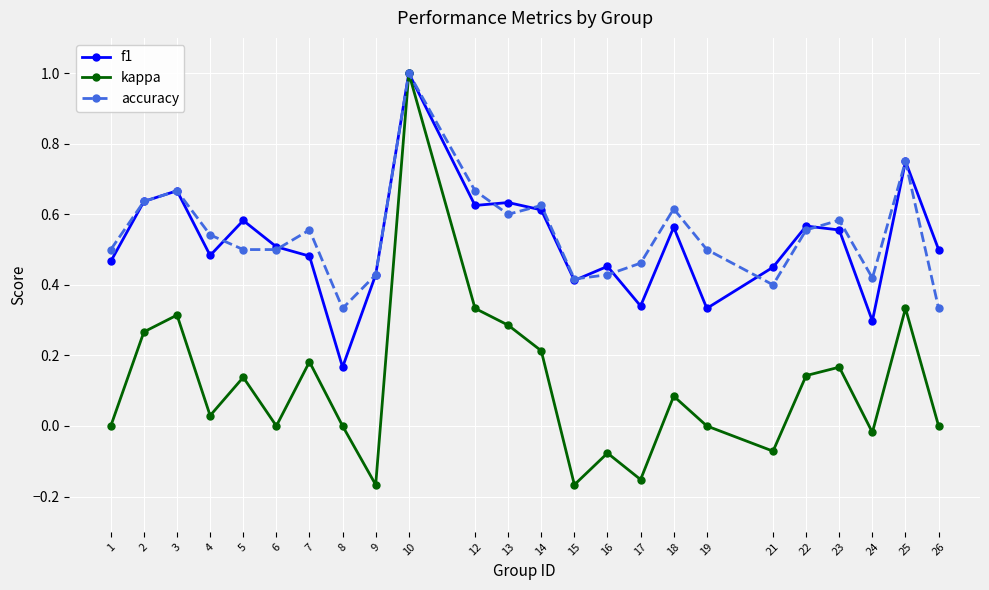

At which category does the chart reach its peak across all series?

10